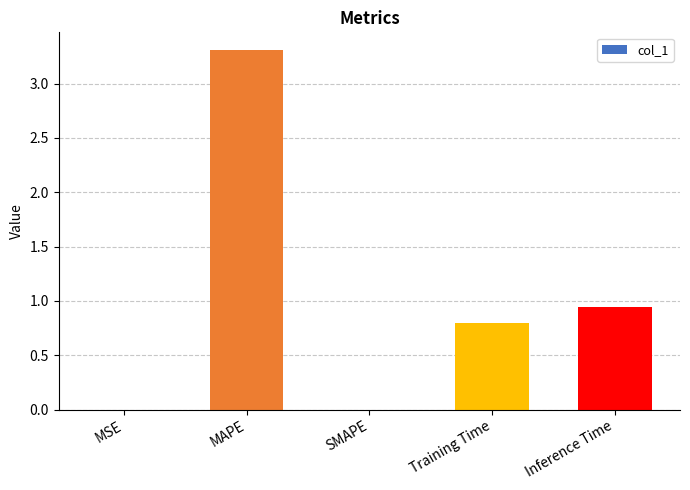

Between MAPE and MSE, which is larger?

MAPE